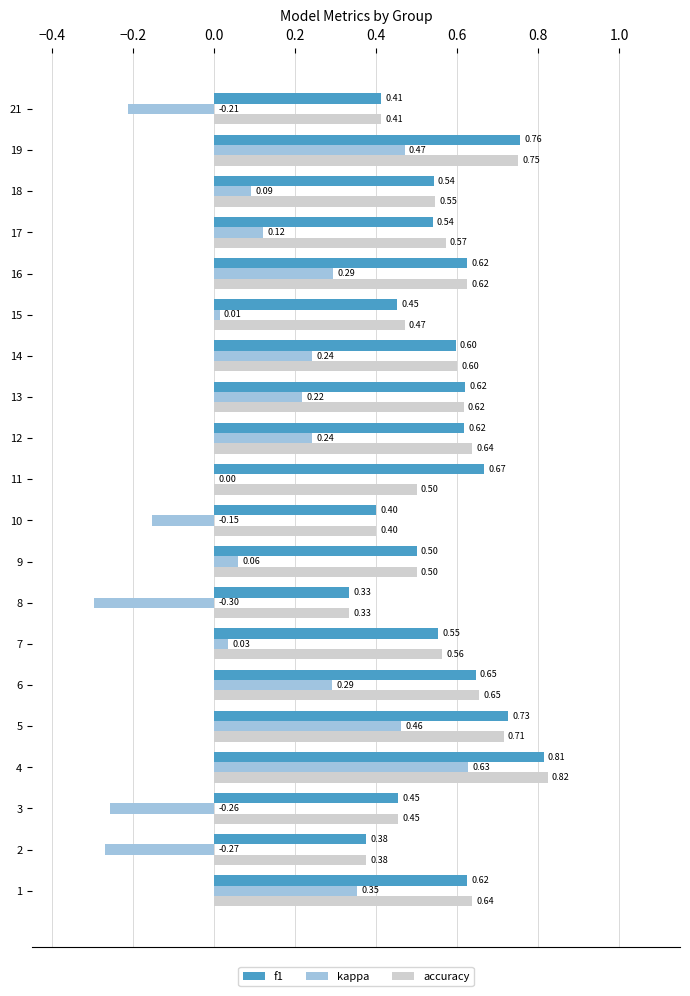

Which series has the largest total across all categories?

f1